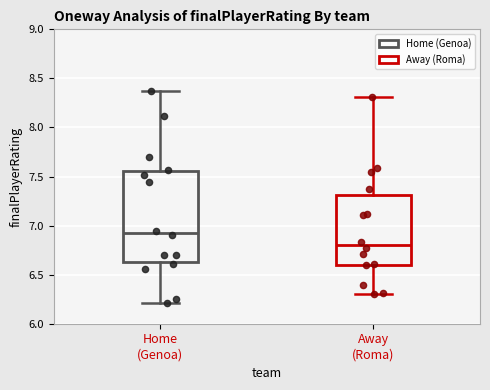

Where does the median line of the box for Away (Roma) sit on the y-axis? The values are not printed on the chart, so give them approximately, as read against the axis.

6.80